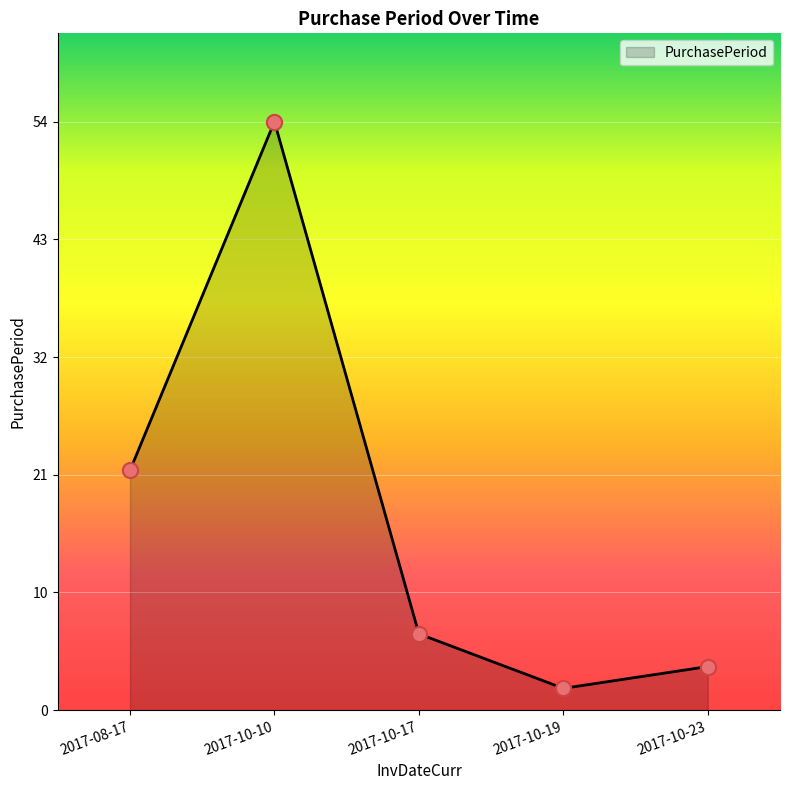

Is this an area chart (filled region under the line)?

Yes